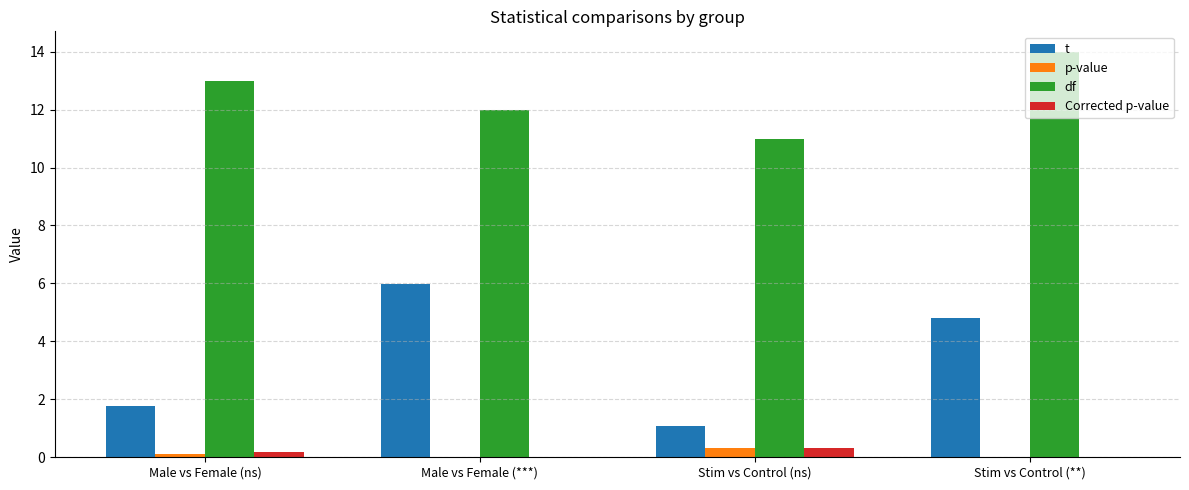

True or false: t has a value of 6.0 at Male vs Female (***).

True